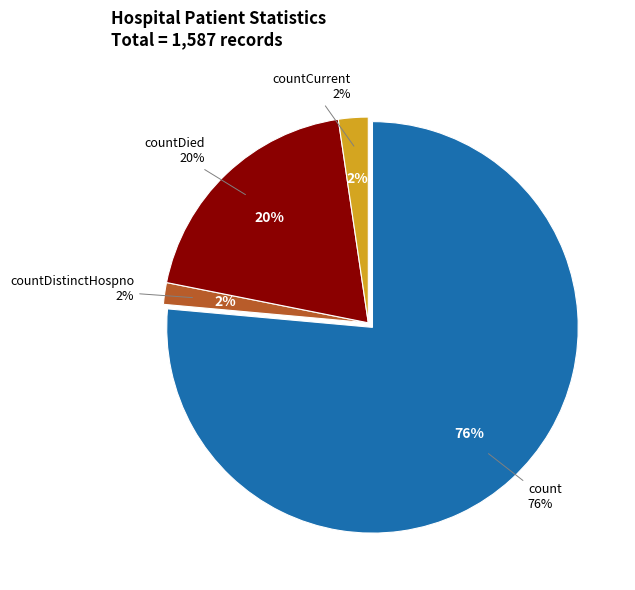

Is it true that countCurrent is 1% of the pie?

False